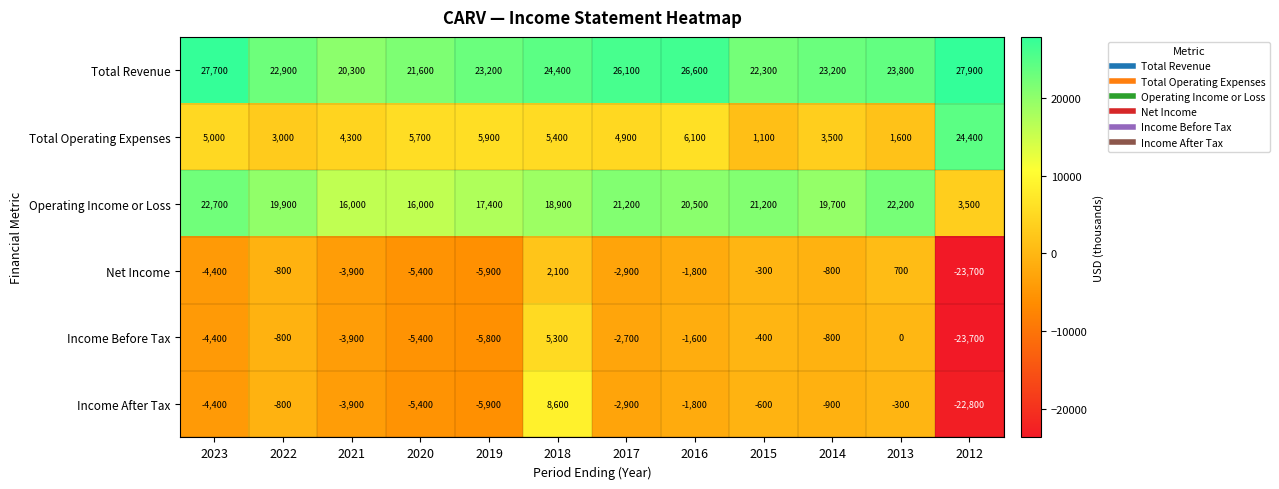

Which series has the largest range (max minus min)?

Income After Tax